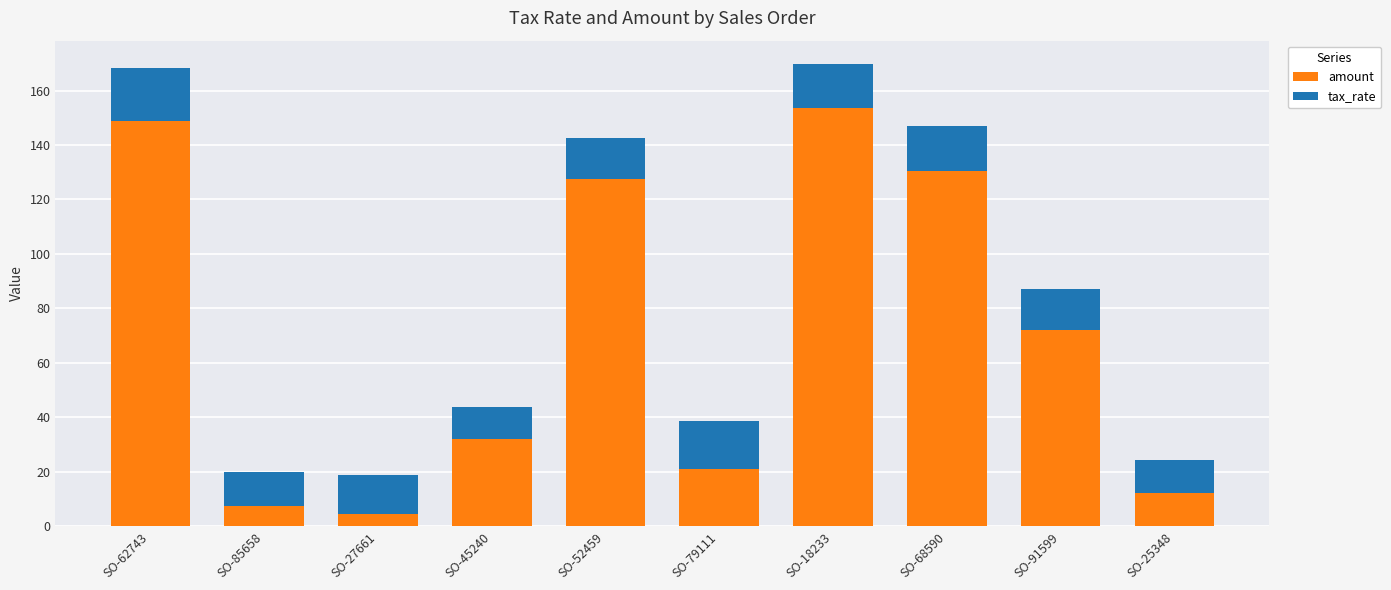

What is the lowest value of the amount series?

4.7